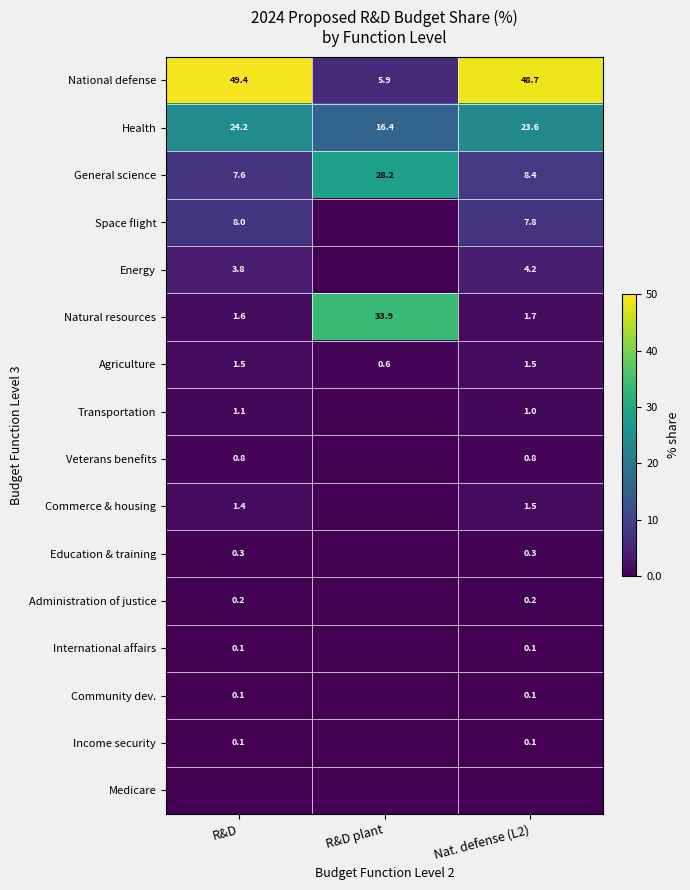

What is the difference between the Health values at Nat. defense (L2) and R&D plant?

7.2